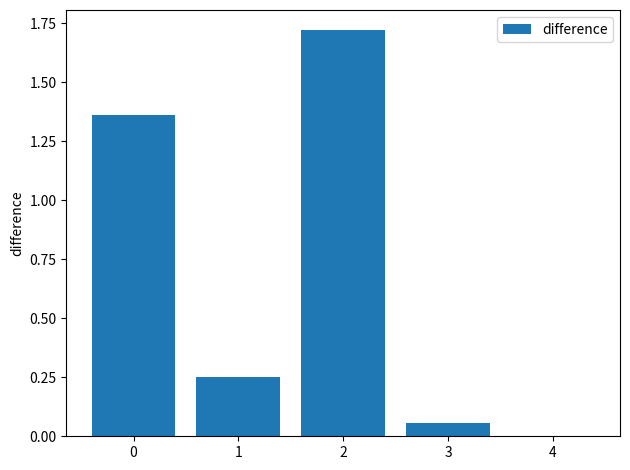

What is the sum of all values?

3.4